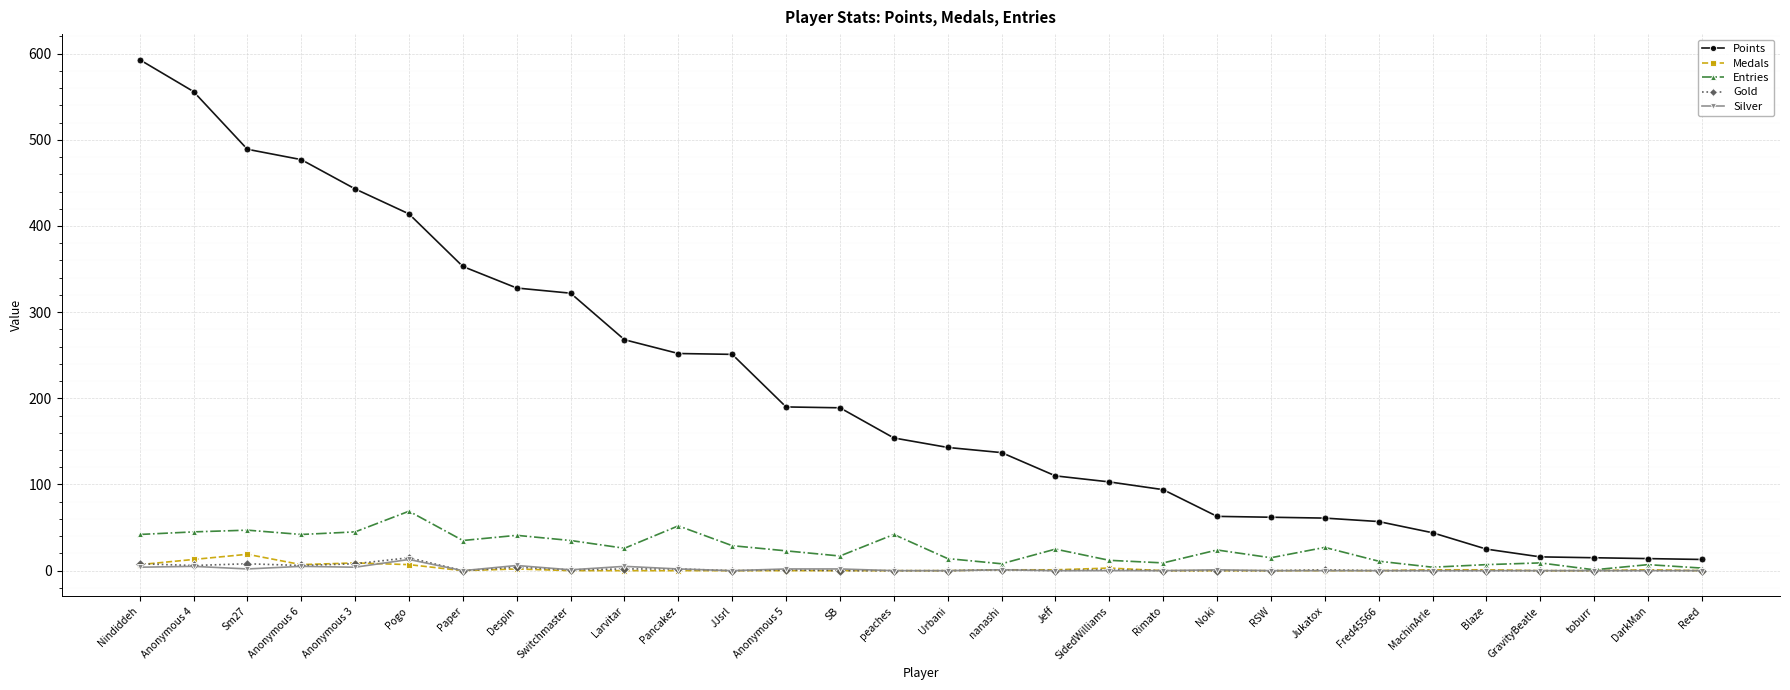

Which series has the largest range (max minus min)?

Points